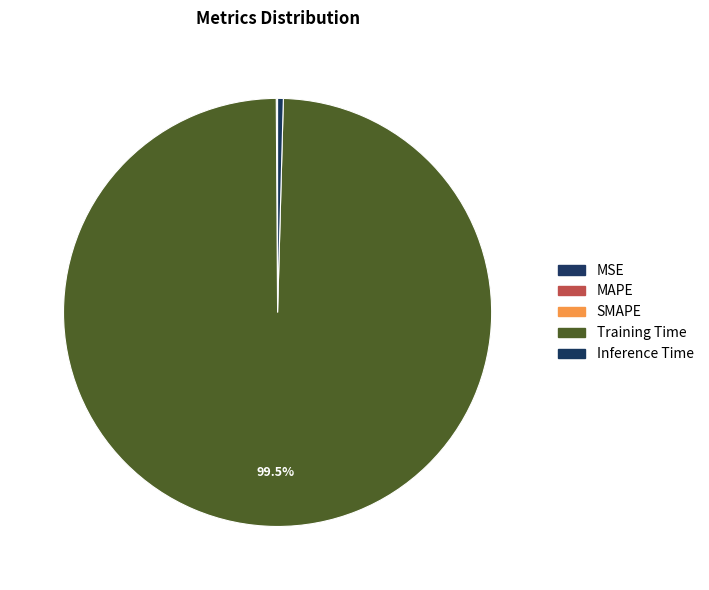

To the nearest percent, what is the average slice percentage?

20%